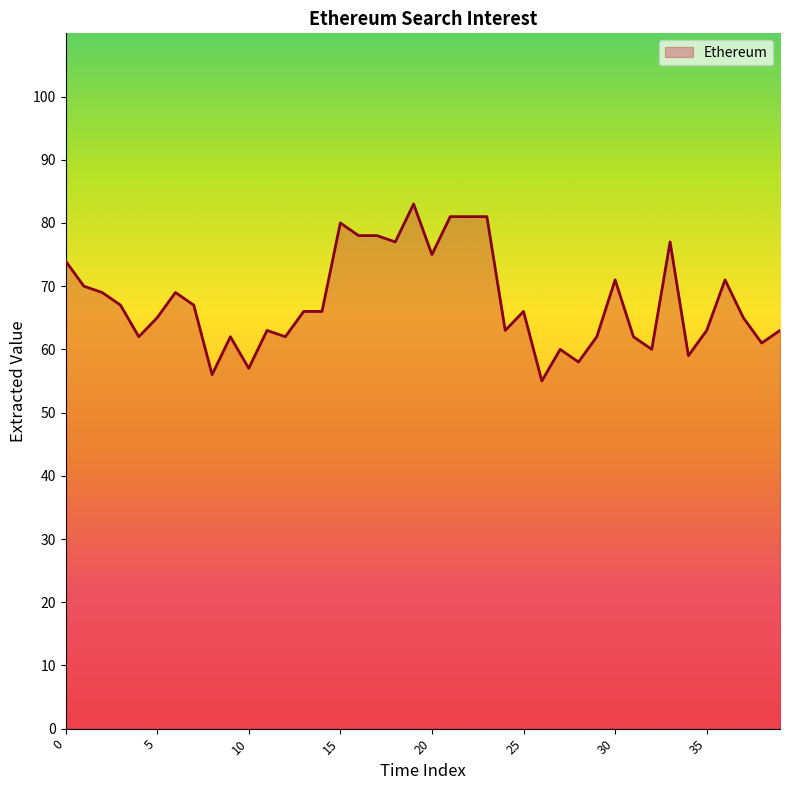

What is the maximum value shown in the chart?

83